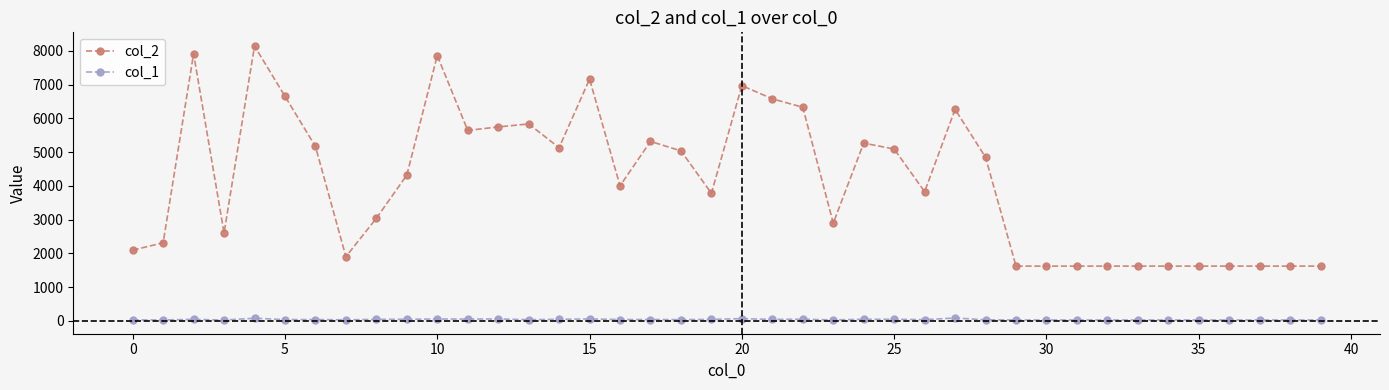

Is this an area chart (filled region under the line)?

No